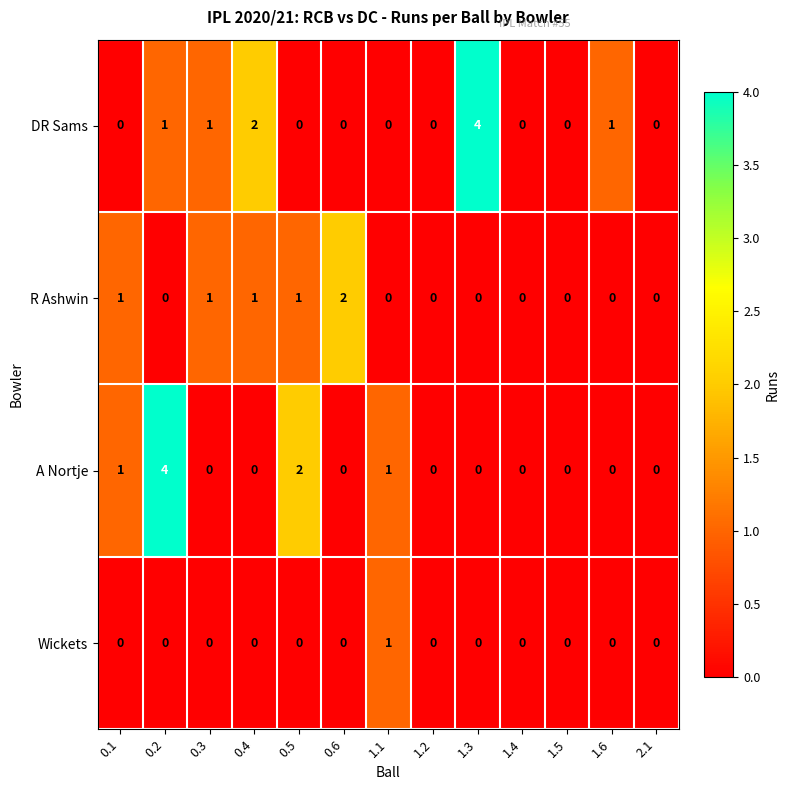

How many categories are shown in the chart?

13